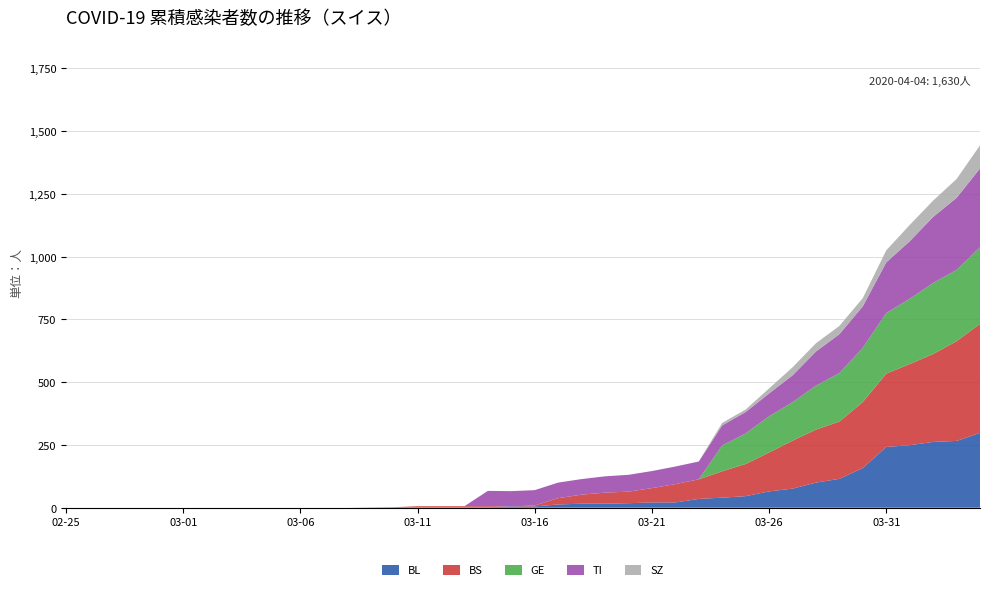

Reading left to right, list all the values displayed in this chart.

BL: 2020-02-25=0	2020-02-26=0	2020-02-27=0	2020-02-28=0	2020-02-29=0	2020-03-01=0	2020-03-02=0	2020-03-03=0	2020-03-04=0	2020-03-05=0	2020-03-06=0	2020-03-07=0	2020-03-08=0	2020-03-09=1	2020-03-10=2	2020-03-11=2	2020-03-12=2	2020-03-13=2	2020-03-14=2	2020-03-15=5	2020-03-16=5	2020-03-17=13	2020-03-18=16	2020-03-19=16	2020-03-20=18	2020-03-21=21	2020-03-22=21	2020-03-23=35	2020-03-24=40	2020-03-25=46	2020-03-26=65	2020-03-27=76	2020-03-28=100	2020-03-29=115	2020-03-30=158	2020-03-31=242	2020-04-01=249	2020-04-02=262	2020-04-03=266	2020-04-04=298
BS: 2020-02-25=0	2020-02-26=0	2020-02-27=0	2020-02-28=0	2020-02-29=0	2020-03-01=0	2020-03-02=0	2020-03-03=0	2020-03-04=0	2020-03-05=0	2020-03-06=0	2020-03-07=0	2020-03-08=0	2020-03-09=0	2020-03-10=0	2020-03-11=4	2020-03-12=4	2020-03-13=4	2020-03-14=4	2020-03-15=0	2020-03-16=4	2020-03-17=25	2020-03-18=36	2020-03-19=44	2020-03-20=46	2020-03-21=57	2020-03-22=73	2020-03-23=78	2020-03-24=105	2020-03-25=128	2020-03-26=155	2020-03-27=191	2020-03-28=211	2020-03-29=228	2020-03-30=263	2020-03-31=292	2020-04-01=323	2020-04-02=350	2020-04-03=397	2020-04-04=434
GE: 2020-02-25=0	2020-02-26=0	2020-02-27=0	2020-02-28=0	2020-02-29=0	2020-03-01=0	2020-03-02=0	2020-03-03=0	2020-03-04=0	2020-03-05=0	2020-03-06=0	2020-03-07=0	2020-03-08=0	2020-03-09=0	2020-03-10=0	2020-03-11=0	2020-03-12=0	2020-03-13=0	2020-03-14=0	2020-03-15=0	2020-03-16=0	2020-03-17=0	2020-03-18=0	2020-03-19=0	2020-03-20=0	2020-03-21=0	2020-03-22=0	2020-03-23=0	2020-03-24=103	2020-03-25=122	2020-03-26=144	2020-03-27=153	2020-03-28=175	2020-03-29=193	2020-03-30=216	2020-03-31=241	2020-04-01=260	2020-04-02=283	2020-04-03=284	2020-04-04=305
TI: 2020-02-25=0	2020-02-26=0	2020-02-27=0	2020-02-28=0	2020-02-29=0	2020-03-01=0	2020-03-02=0	2020-03-03=0	2020-03-04=0	2020-03-05=0	2020-03-06=0	2020-03-07=0	2020-03-08=0	2020-03-09=0	2020-03-10=0	2020-03-11=0	2020-03-12=0	2020-03-13=0	2020-03-14=61	2020-03-15=61	2020-03-16=61	2020-03-17=62	2020-03-18=62	2020-03-19=65	2020-03-20=67	2020-03-21=68	2020-03-22=70	2020-03-23=71	2020-03-24=80	2020-03-25=85	2020-03-26=91	2020-03-27=107	2020-03-28=136	2020-03-29=155	2020-03-30=165	2020-03-31=202	2020-04-01=229	2020-04-02=263	2020-04-03=287	2020-04-04=314
SZ: 2020-02-25=0	2020-02-26=0	2020-02-27=0	2020-02-28=0	2020-02-29=0	2020-03-01=0	2020-03-02=0	2020-03-03=0	2020-03-04=0	2020-03-05=0	2020-03-06=0	2020-03-07=0	2020-03-08=0	2020-03-09=0	2020-03-10=0	2020-03-11=0	2020-03-12=0	2020-03-13=0	2020-03-14=0	2020-03-15=0	2020-03-16=0	2020-03-17=0	2020-03-18=0	2020-03-19=0	2020-03-20=0	2020-03-21=0	2020-03-22=0	2020-03-23=0	2020-03-24=10	2020-03-25=10	2020-03-26=20	2020-03-27=32	2020-03-28=33	2020-03-29=33	2020-03-30=33	2020-03-31=48	2020-04-01=65	2020-04-02=65	2020-04-03=75	2020-04-04=92
CH: 2020-02-25=0	2020-02-26=0	2020-02-27=0	2020-02-28=0	2020-02-29=0	2020-03-01=0	2020-03-02=0	2020-03-03=0	2020-03-04=0	2020-03-05=0	2020-03-06=1	2020-03-07=1	2020-03-08=1	2020-03-09=3	2020-03-10=4	2020-03-11=8	2020-03-12=9	2020-03-13=9	2020-03-14=70	2020-03-15=73	2020-03-16=74	2020-03-17=105	2020-03-18=123	2020-03-19=134	2020-03-20=140	2020-03-21=155	2020-03-22=173	2020-03-23=194	2020-03-24=355	2020-03-25=414	2020-03-26=499	2020-03-27=584	2020-03-28=683	2020-03-29=752	2020-03-30=877	2020-03-31=1079	2020-04-01=1183	2020-04-02=1376	2020-04-03=1479	2020-04-04=1630